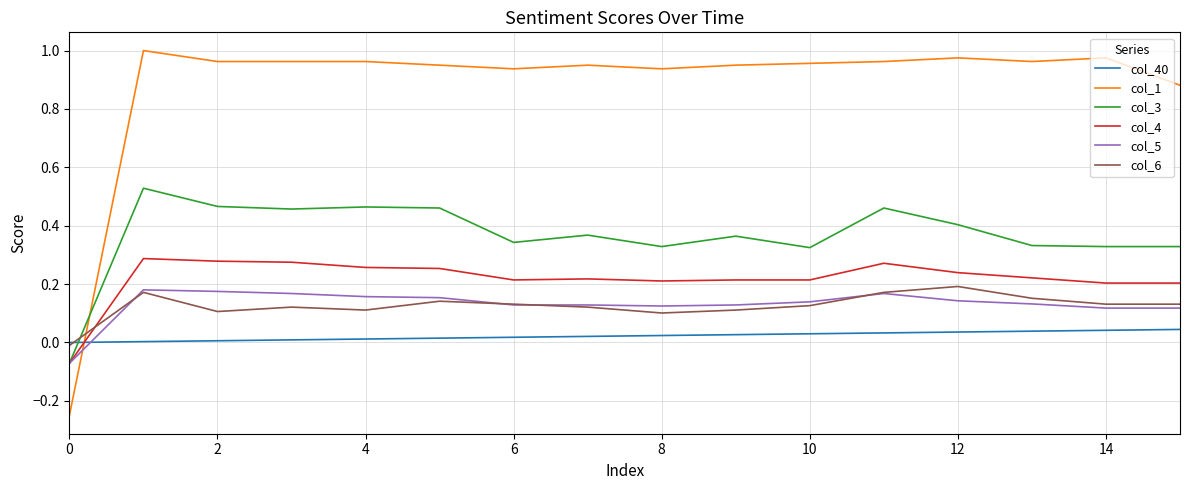

Which series has the largest total across all categories?

col_1